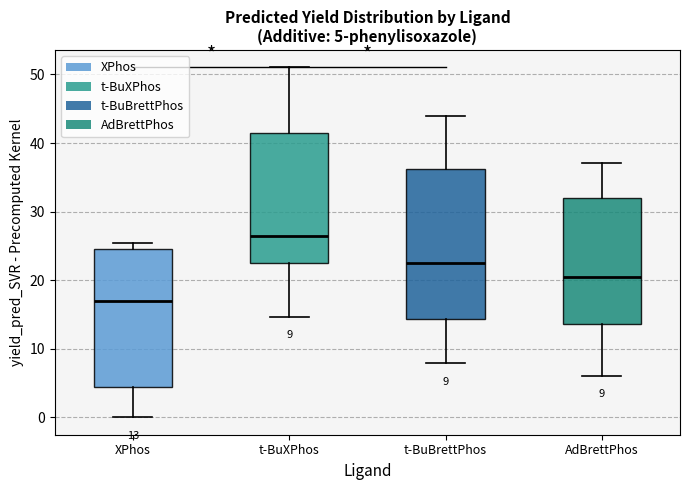

Which box is the tallest, from its lower edge to its upper edge?

t-BuBrettPhos